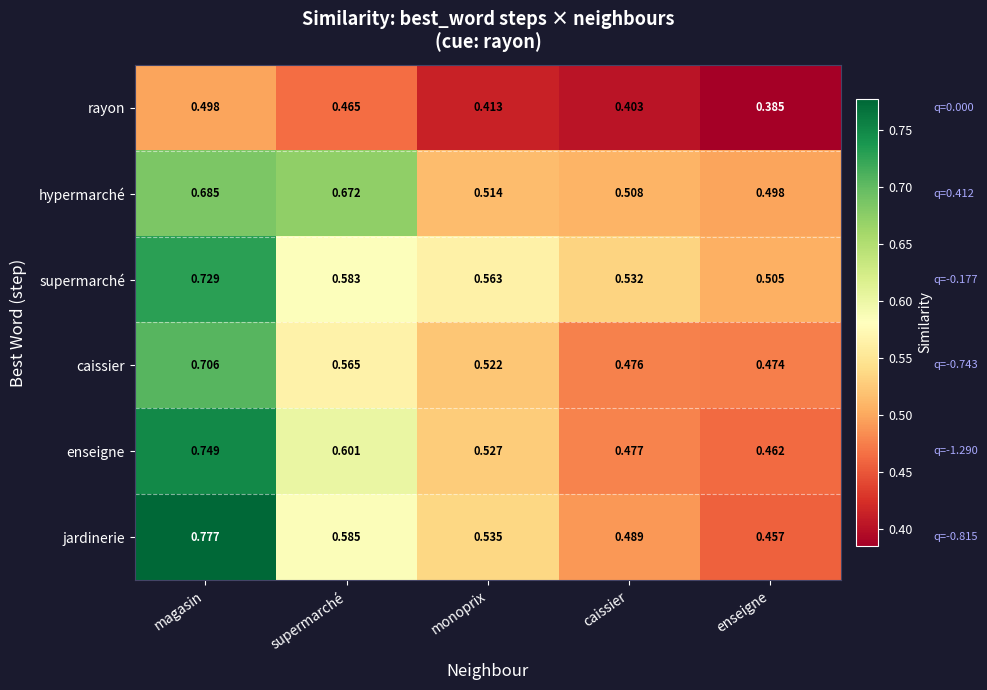

What is the spread (max minus min) of values at magasin?

0.3